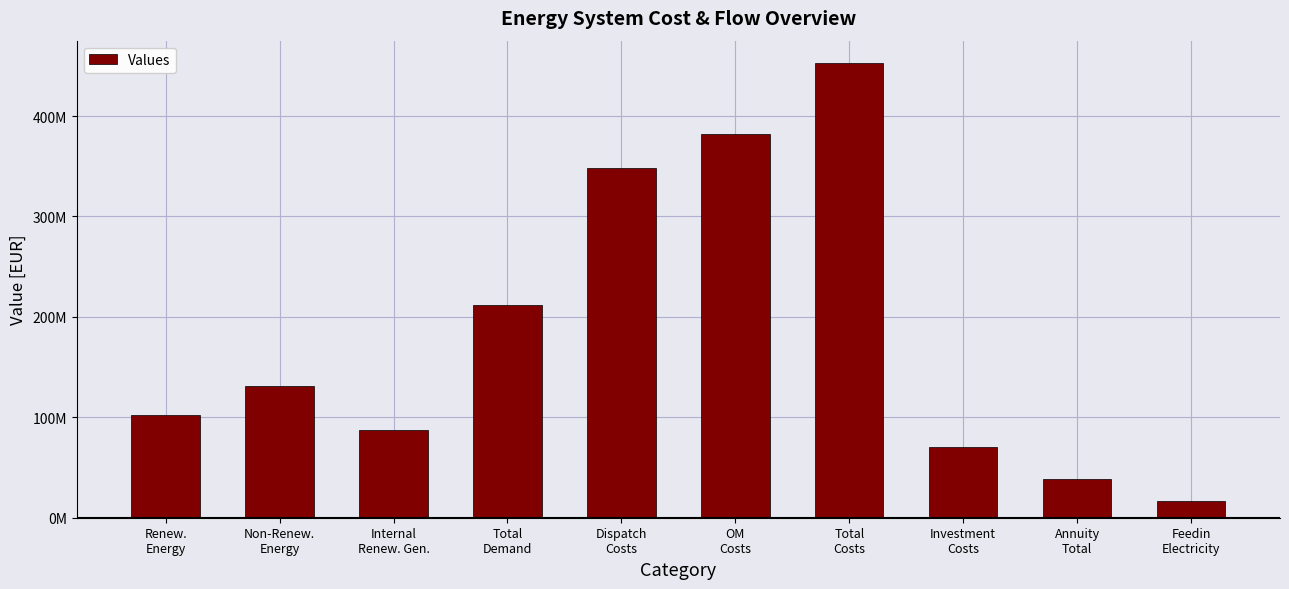

Are the bars horizontal?

No